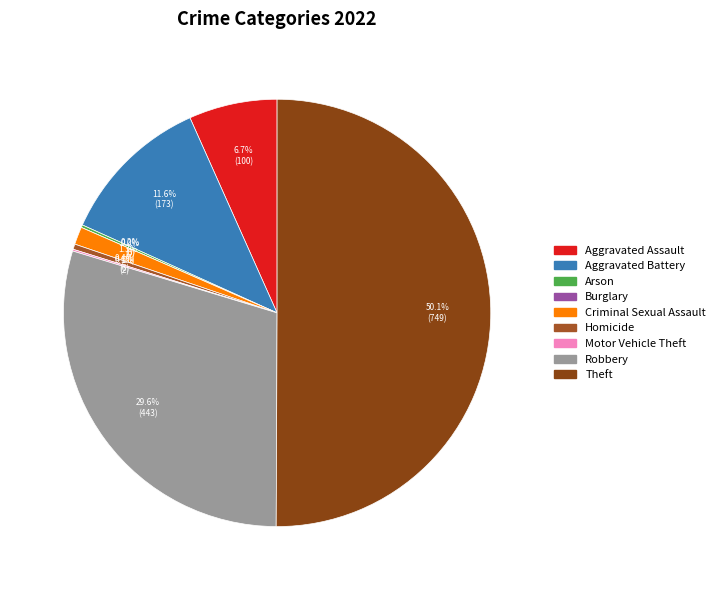

What percentage is NOT represented by Motor Vehicle Theft?

99.9%